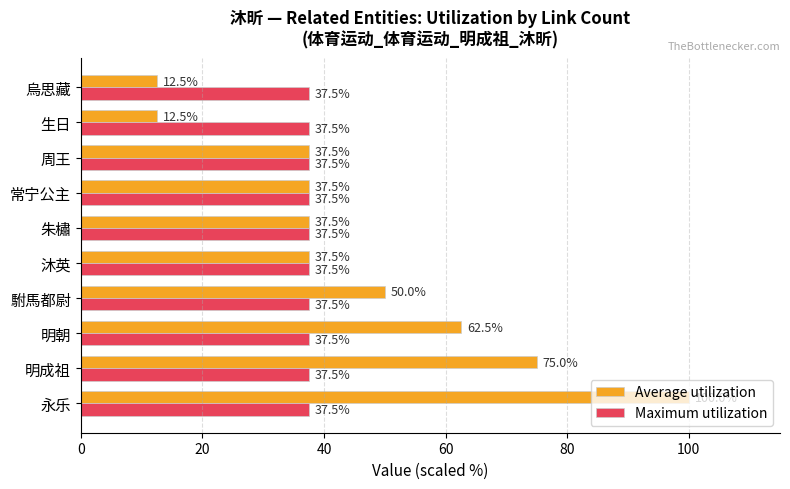

Rank the series at 明成祖 from highest to lowest value.

Average utilization, Maximum utilization